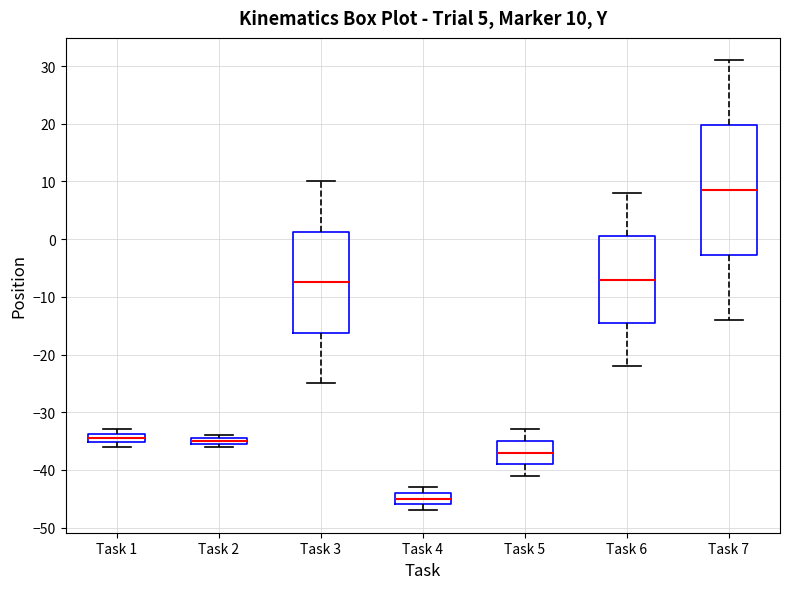

Which box is the tallest, from its lower edge to its upper edge?

Task 7